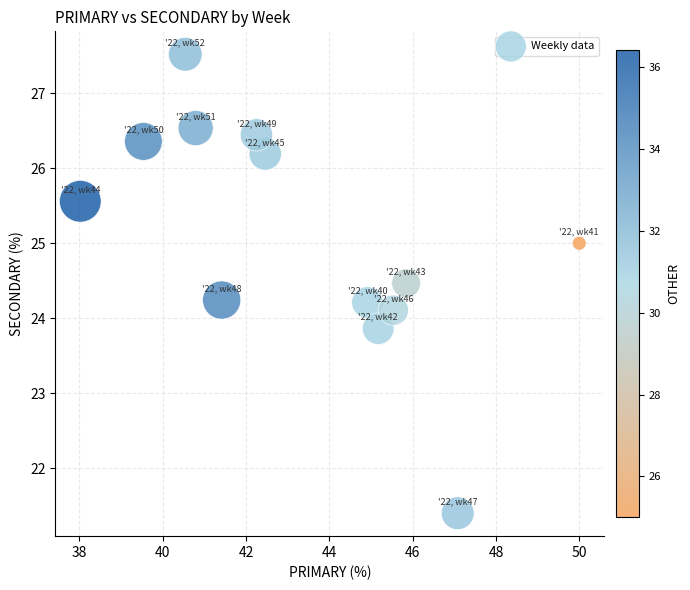

What is the range of Y values (max minus min)?

6.1